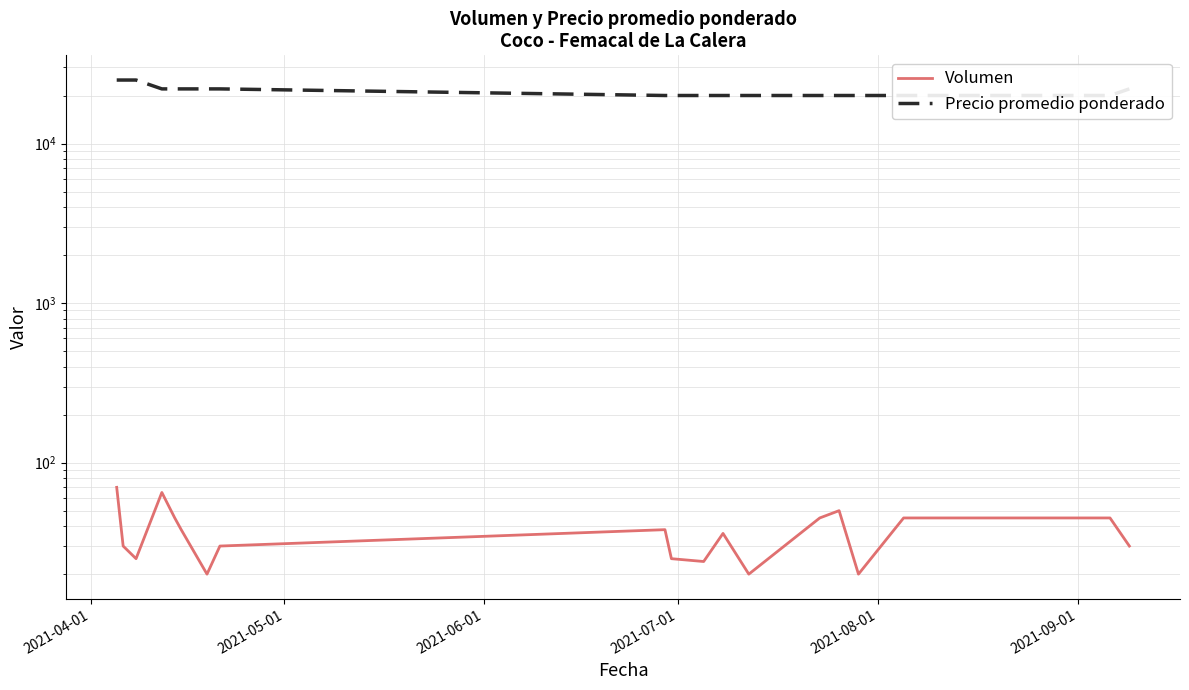

Which series has the largest range (max minus min)?

Precio promedio ponderado